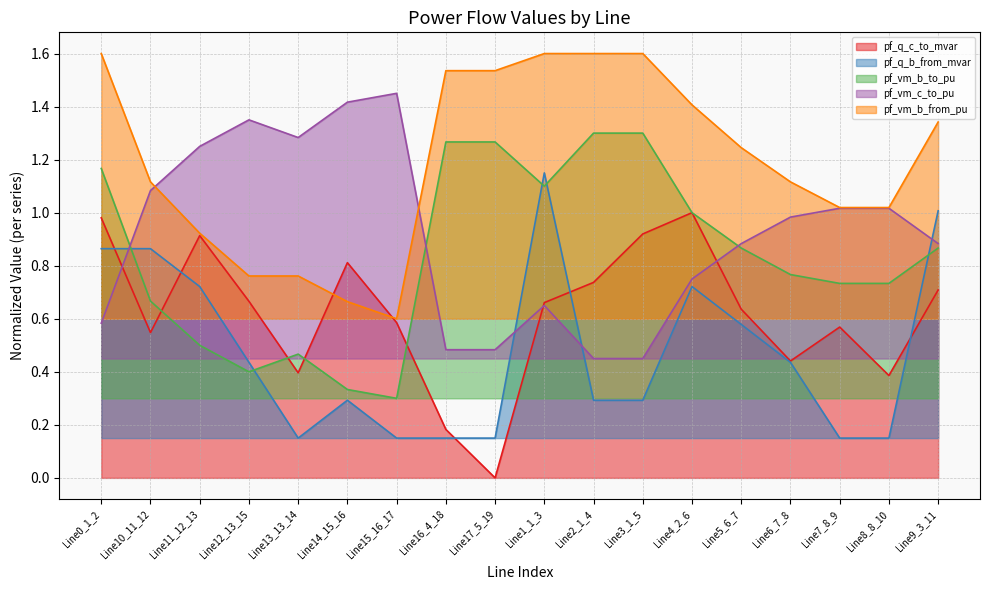

What is the value of the pf_vm_b_from_pu point at the 17th from the left?

1.0